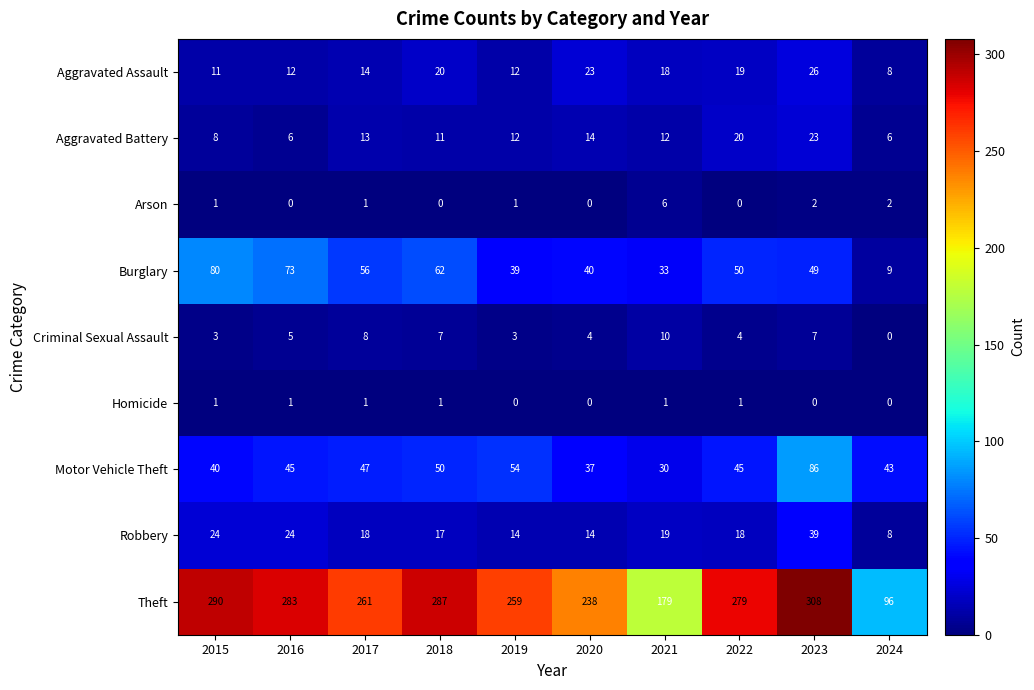

At which category is the sum across all series the highest?

2023